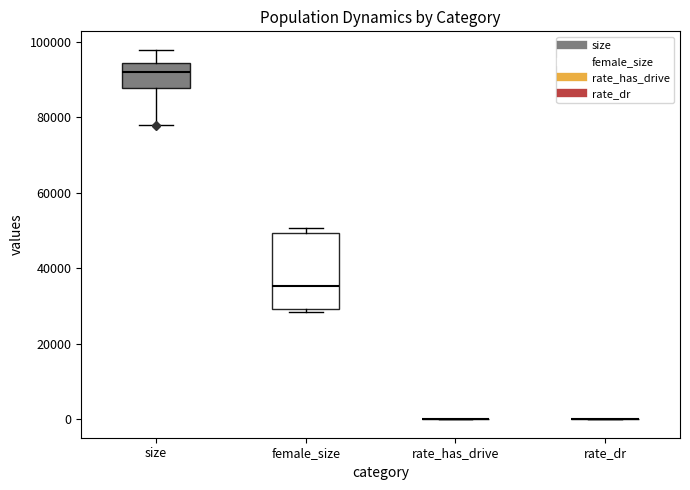

Comparing the boxes themselves (not the whiskers), which one is the tallest?

female_size